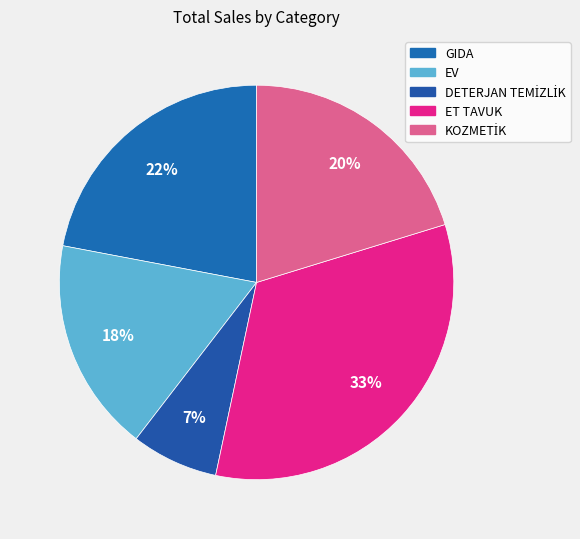

Count the number of slices in the pie.

5